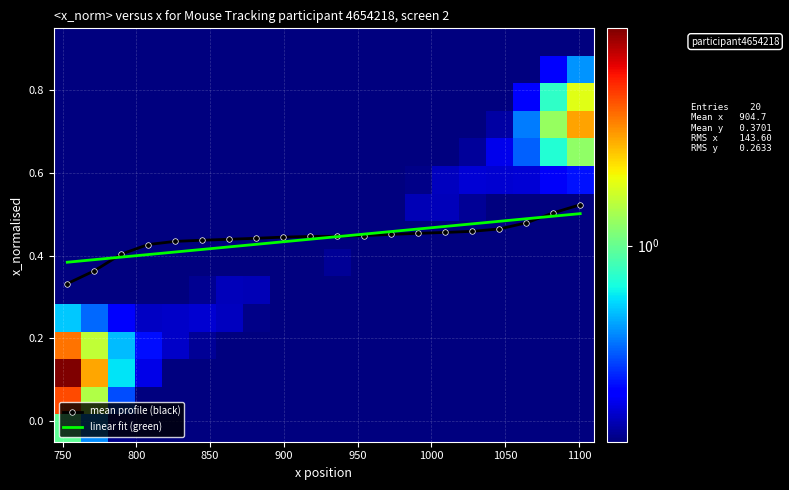

What is the difference between the maximum and minimum values in the linear fit (green) series?

0.1